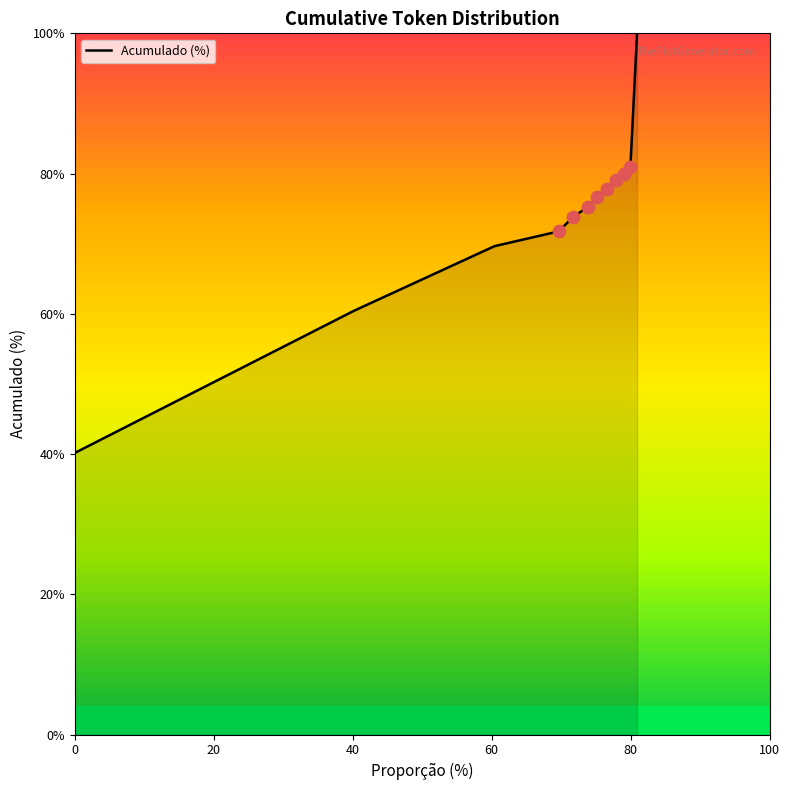

What is the difference between the maximum and minimum values?

59.8